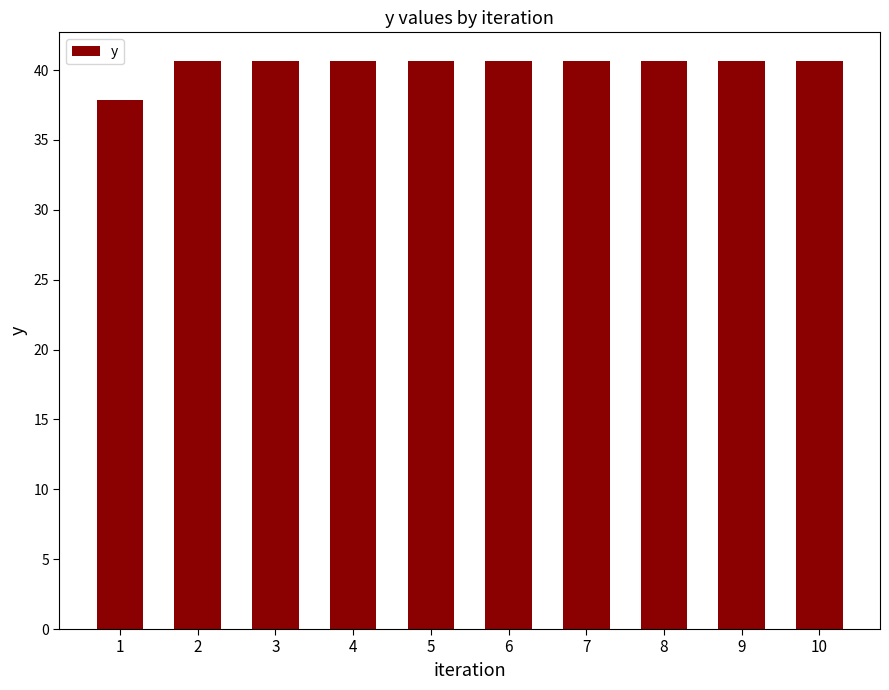

What is the sum of the values at 9 and 7?

81.3